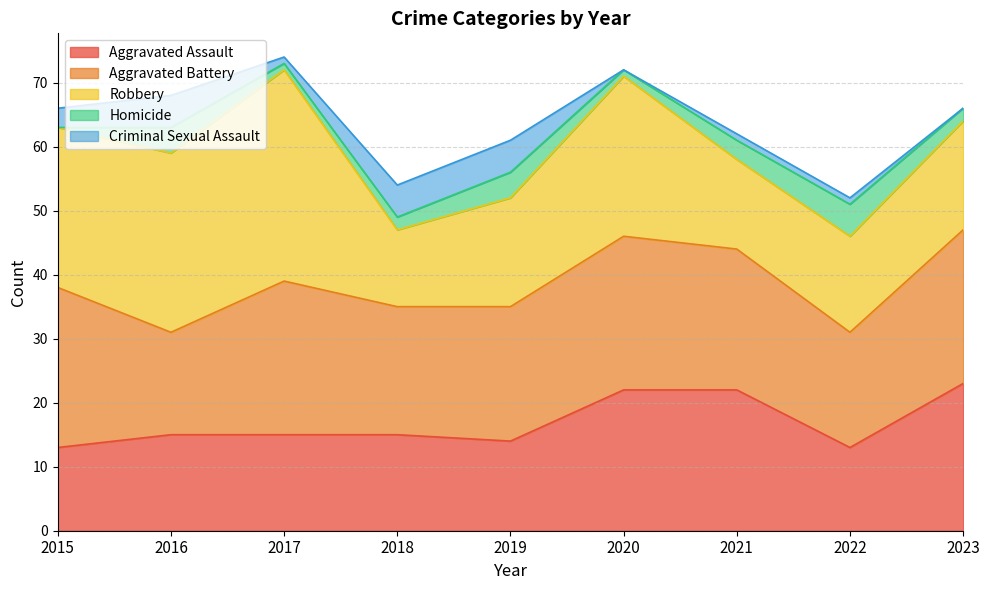

Which category has the lowest value in the Criminal Sexual Assault series?

2020